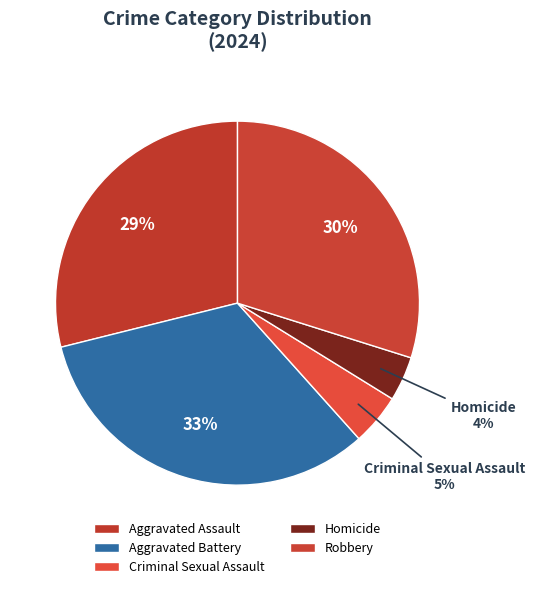

Is there a majority slice in this chart?

No